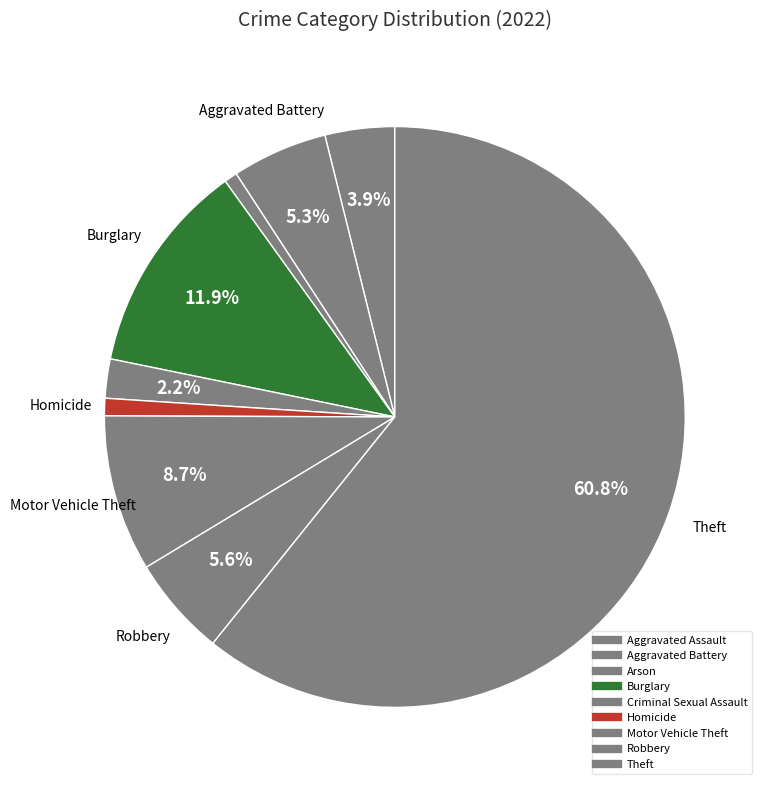

How many slices are in this pie chart?

9